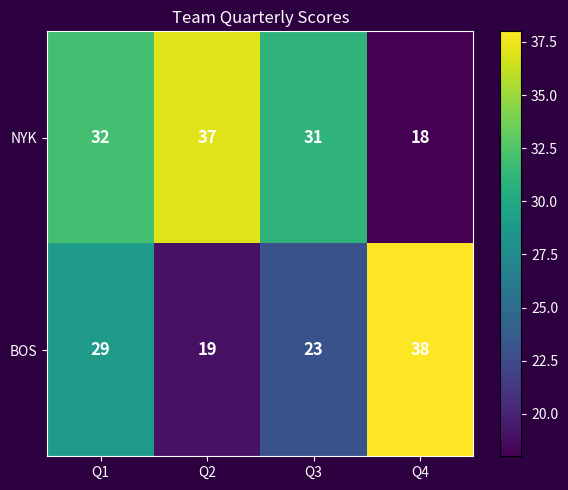

What is the spread (max minus min) of values at Q4?

20